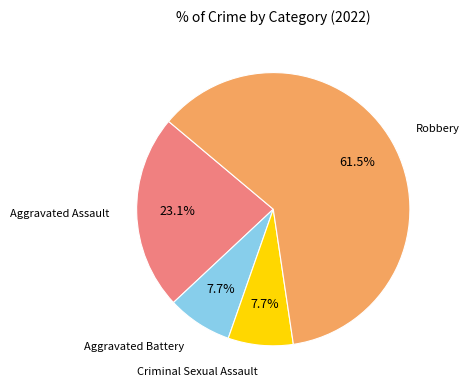

Approximately how many times larger is the value at Robbery compared to Criminal Sexual Assault?

8.0